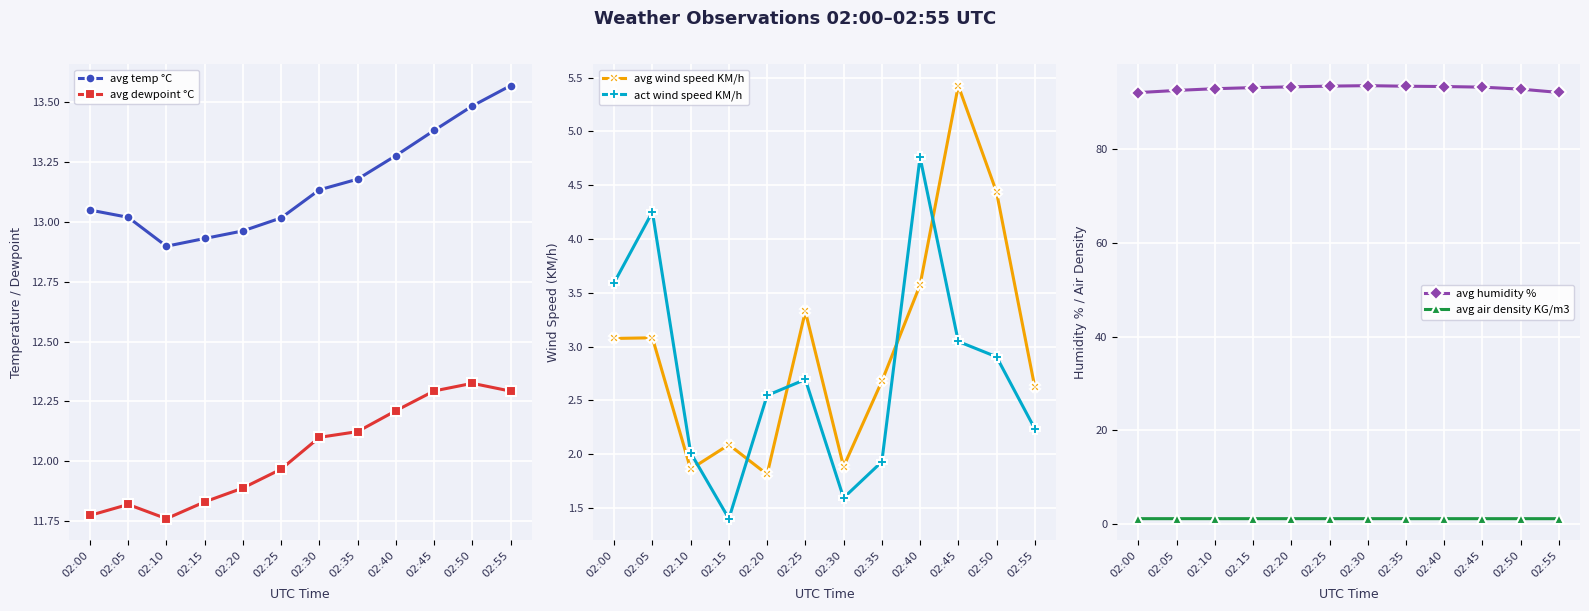

Where does the act wind speed KM/h series first go above 2?

02:00